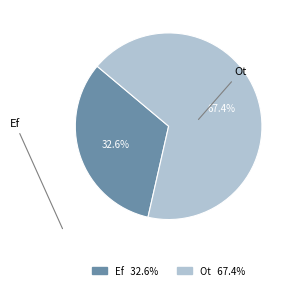

To the nearest percent, what percentage of the pie is Ot?

67%